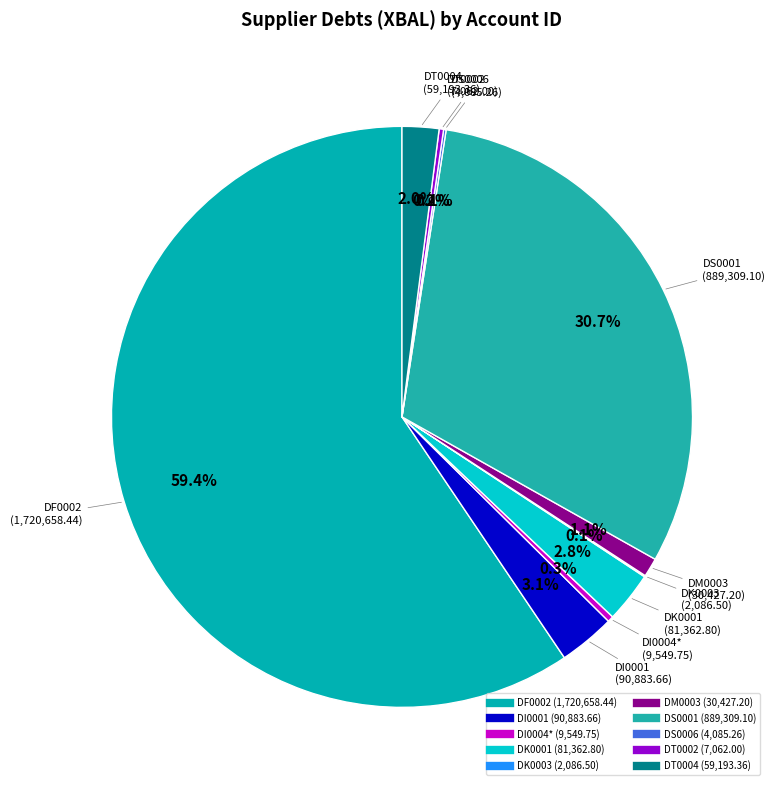

What is the change in value from DS0001 to DT0004?

-830115.7